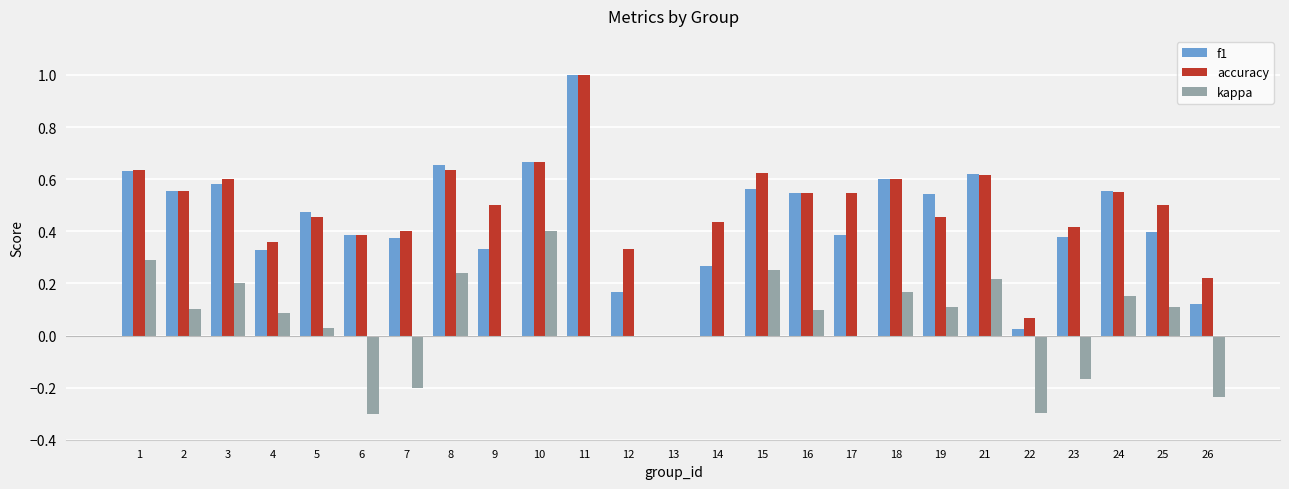

At which label does accuracy reach its peak?

11